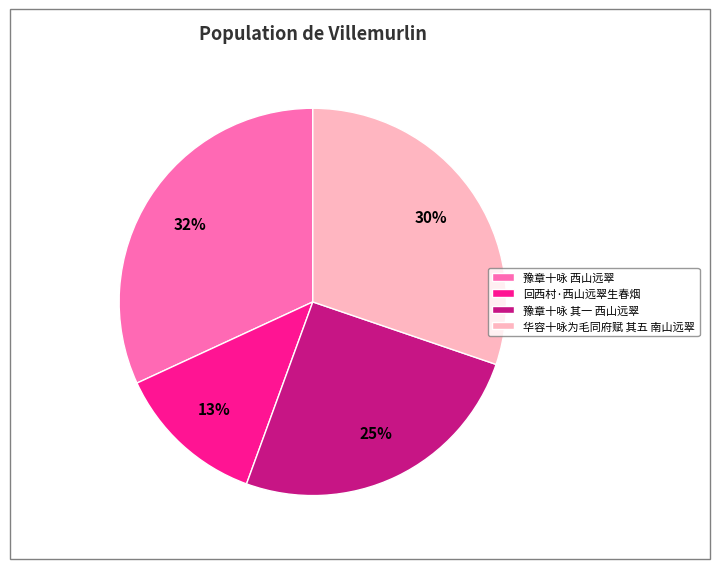

To the nearest percent, what is the difference between the largest and smallest slice percentages?

19%